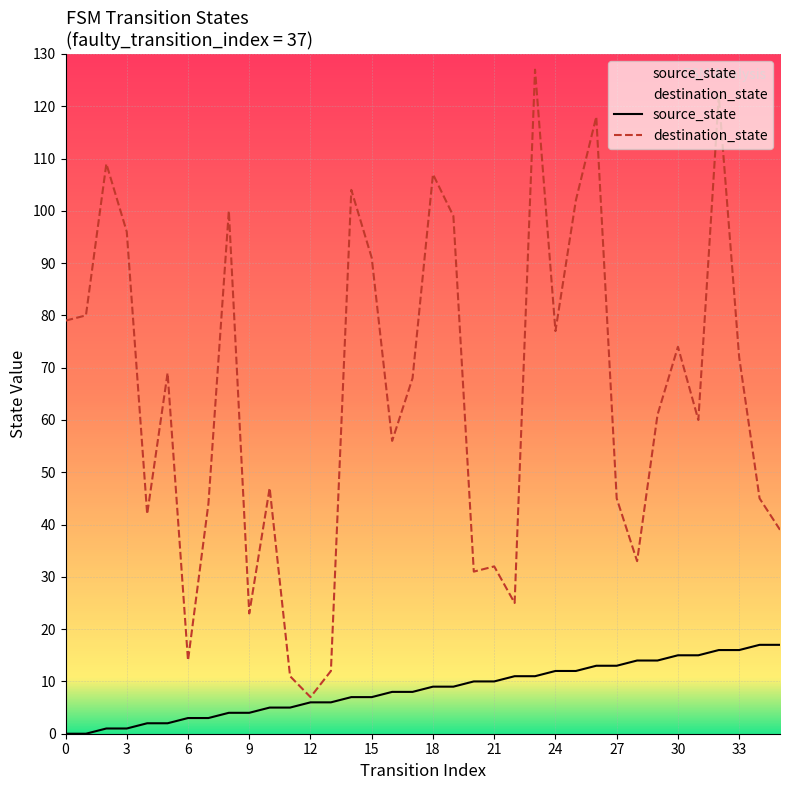

Is the value of destination_state at 22 greater than the value of source_state at 35?

Yes